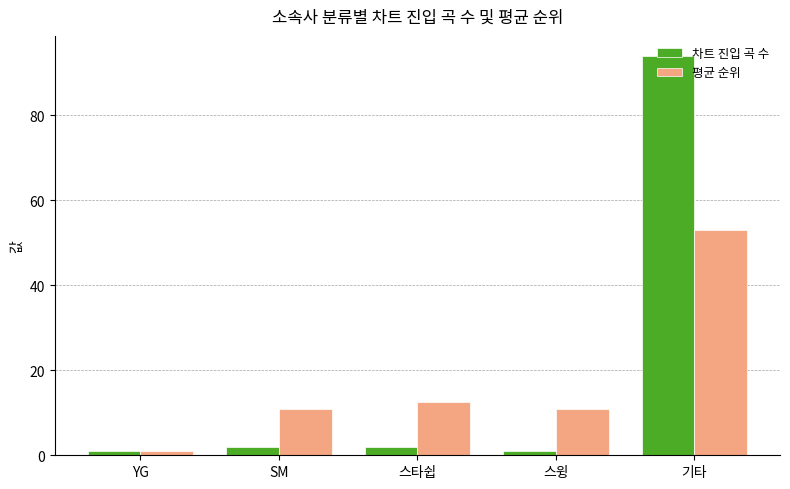

Rank the series by their maximum value, from highest to lowest.

차트 진입 곡 수, 평균 순위